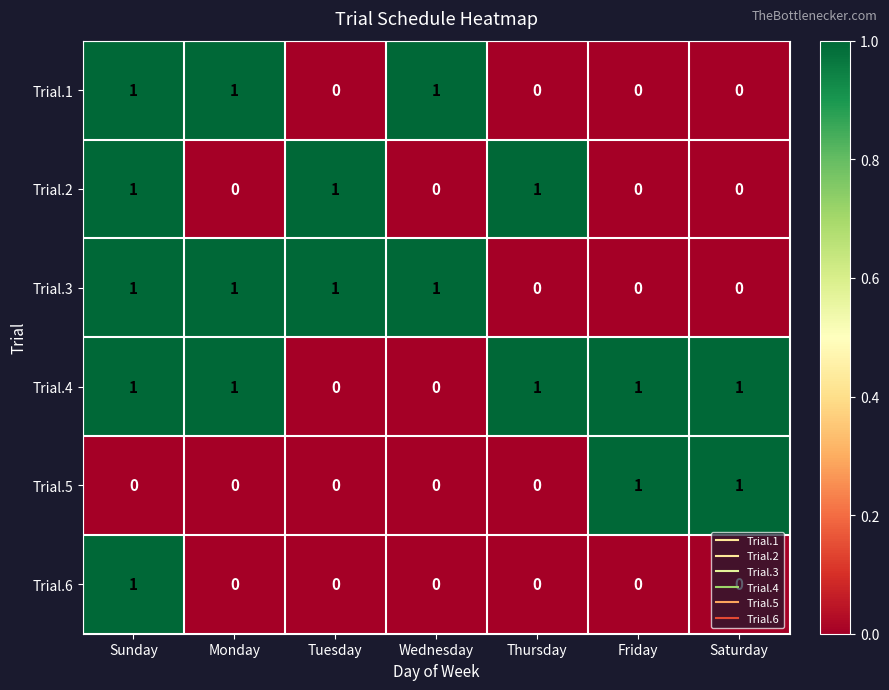

The value of Trial.6 at Thursday is 0. True or false?

True